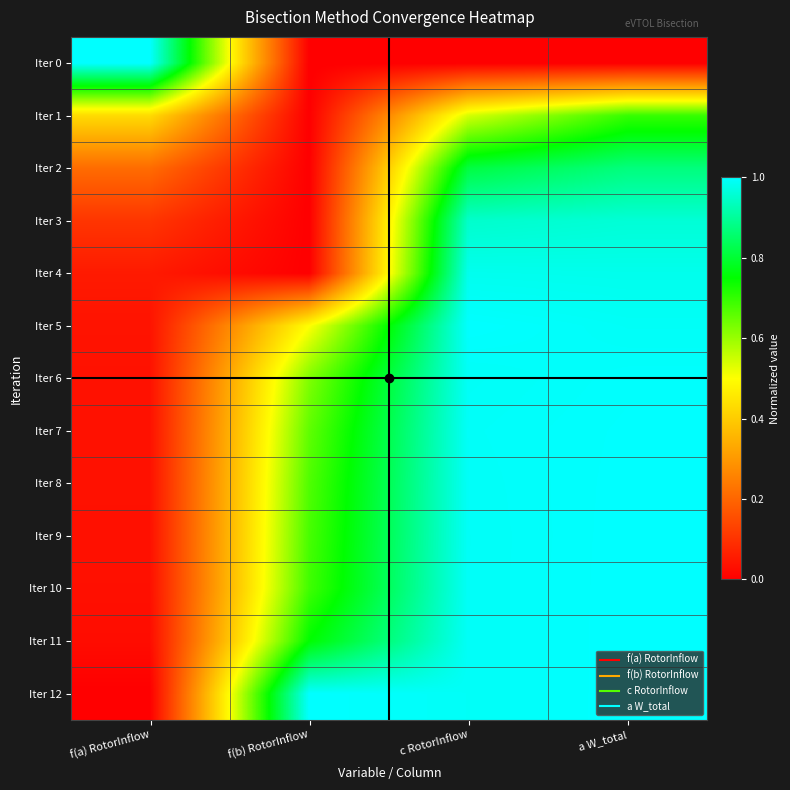

At which category is the sum across all series the highest?

a W_total